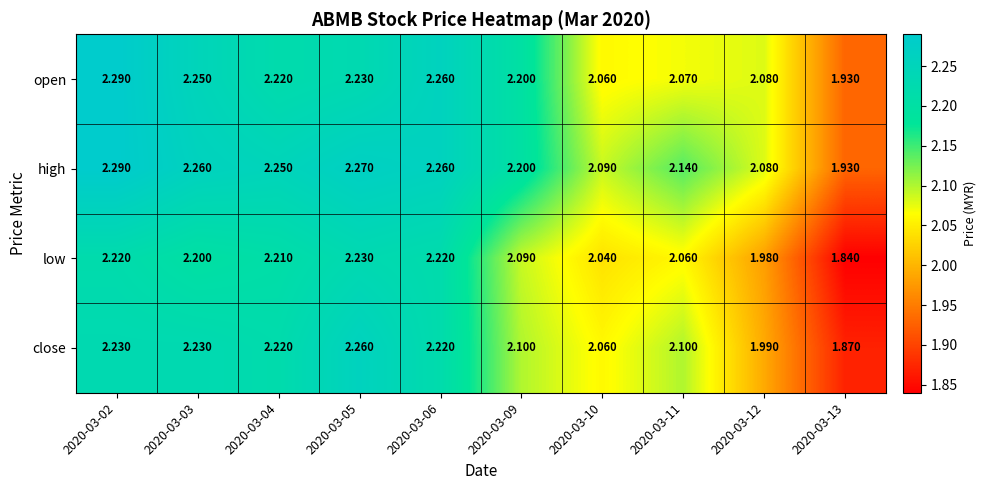

Which series has the largest total across all categories?

high